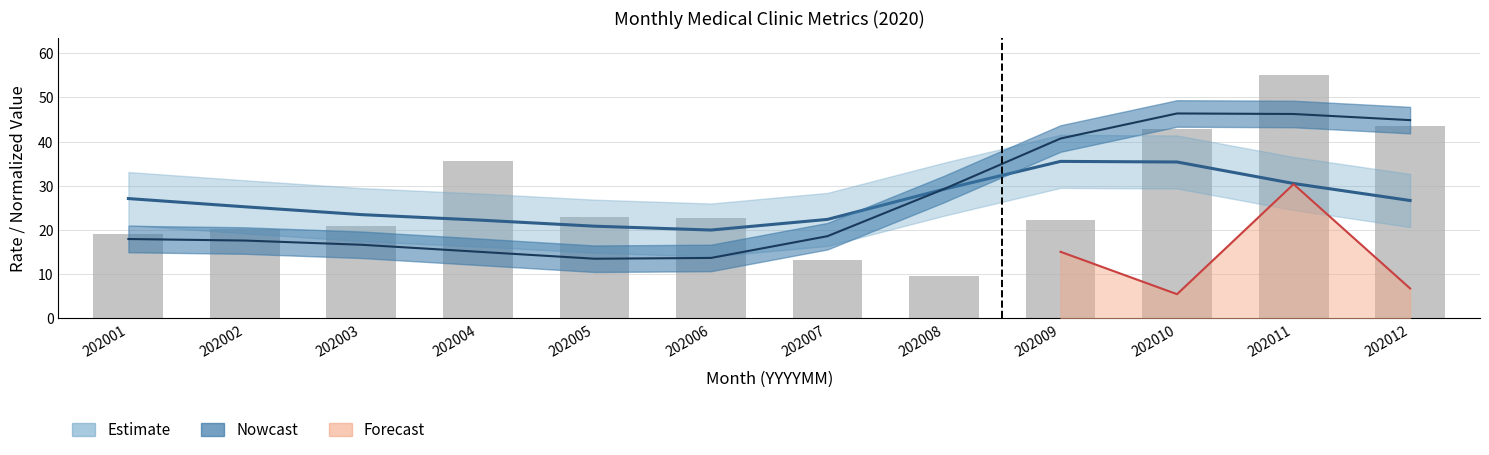

Is it true that the value at 202002 is 32.0?

False